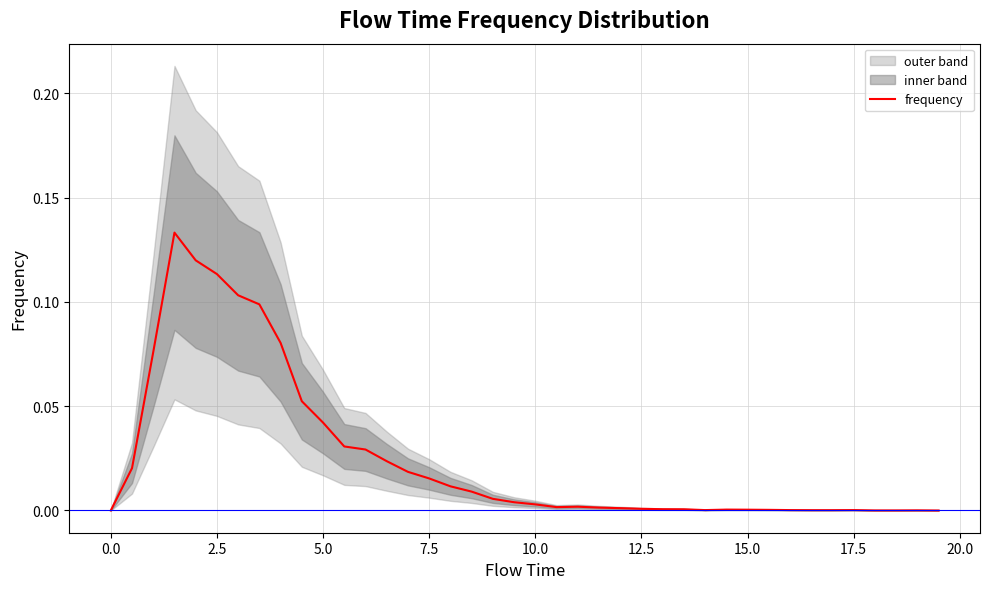

Reading left to right, what are all the values shown in this chart?

0.0	0.0	0.1	0.1	0.1	0.1	0.1	0.1	0.1	0.1	0.0	0.0	0.0	0.0	0.0	0.0	0.0	0.0	0.0	0.0	0.0	0.0	0.0	0.0	0.0	0.0	0.0	0.0	0.0	0.0	0.0	0.0	0.0	0.0	0.0	0.0	0.0	0.0	0.0	0.0